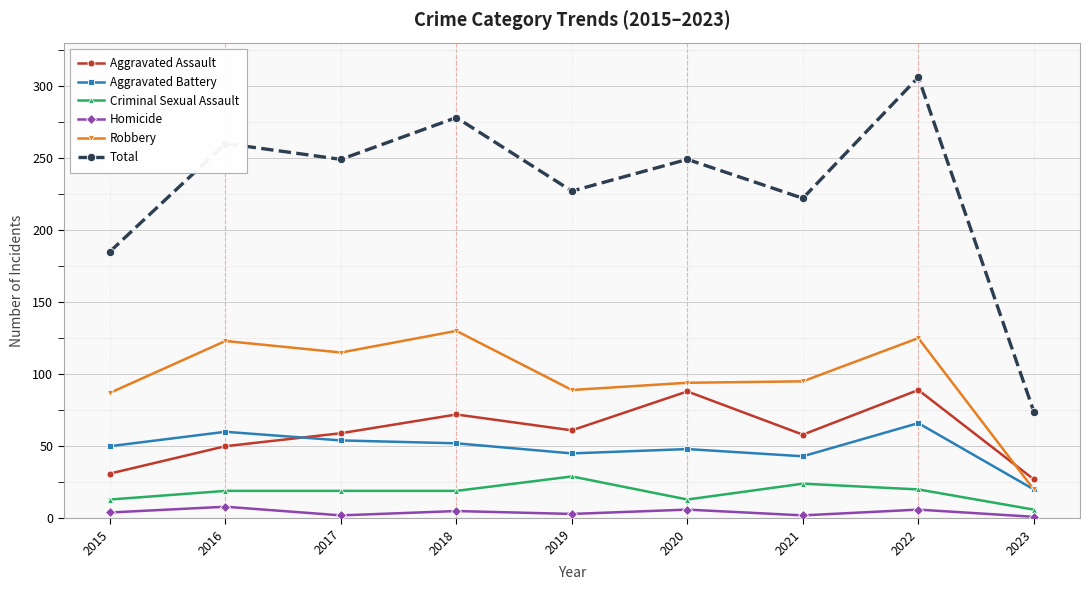

At which category is the sum across all series the highest?

2022